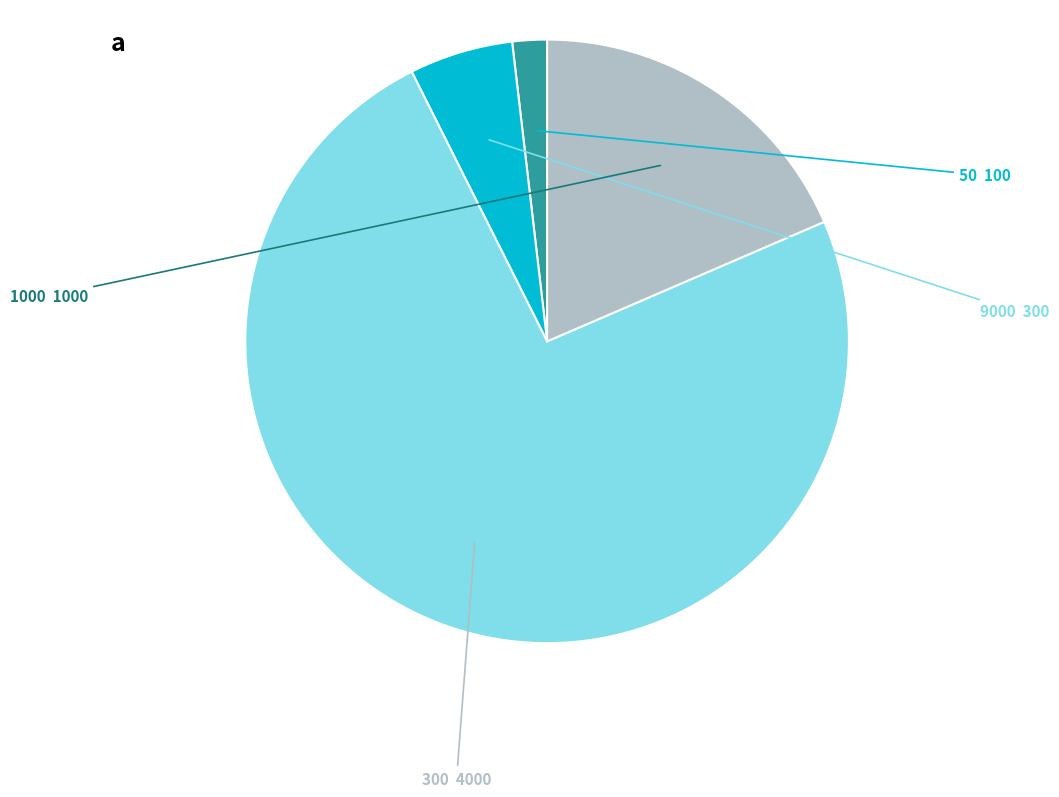

Is there a majority slice in this chart?

Yes